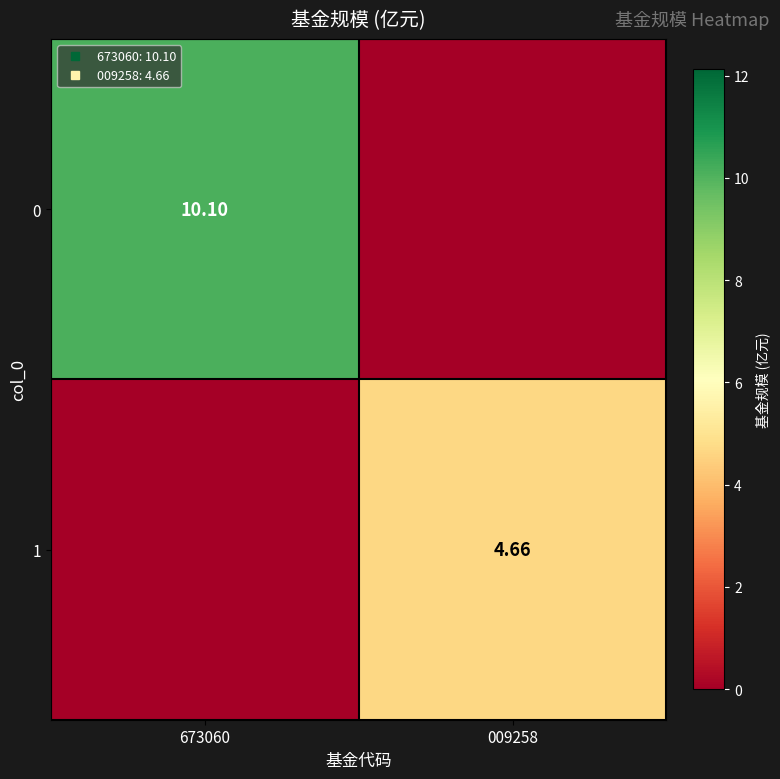

What is the sum of all 1 values?

4.7